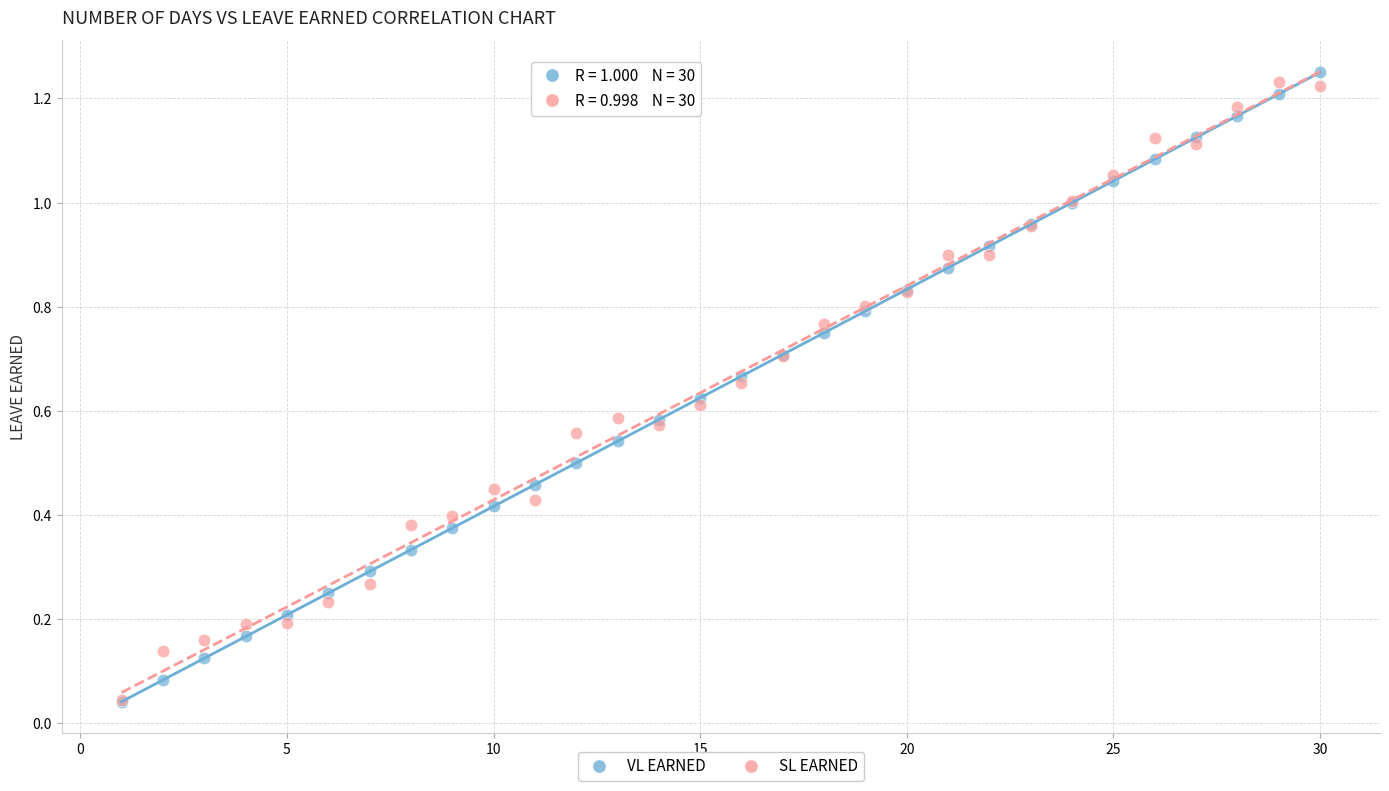

What are all the series names shown in the legend?

VL EARNED, SL EARNED